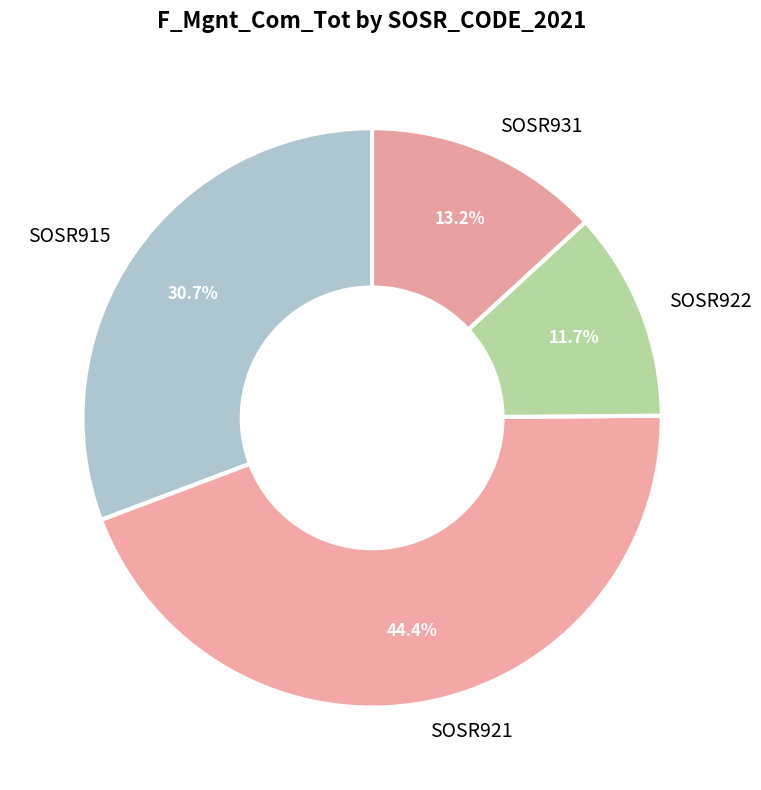

Which slice is the largest?

SOSR921